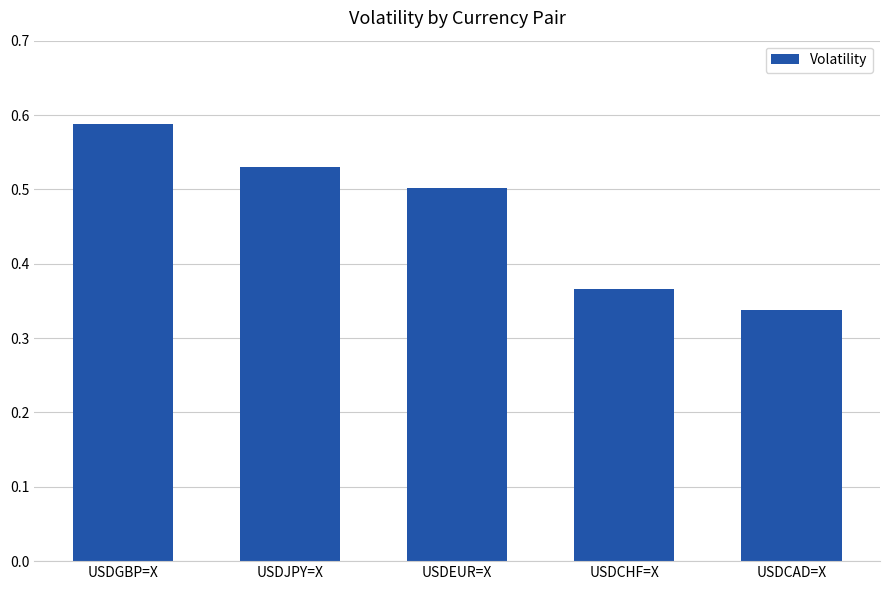

List the labels in order of value, largest first.

USDGBP=X, USDJPY=X, USDEUR=X, USDCHF=X, USDCAD=X